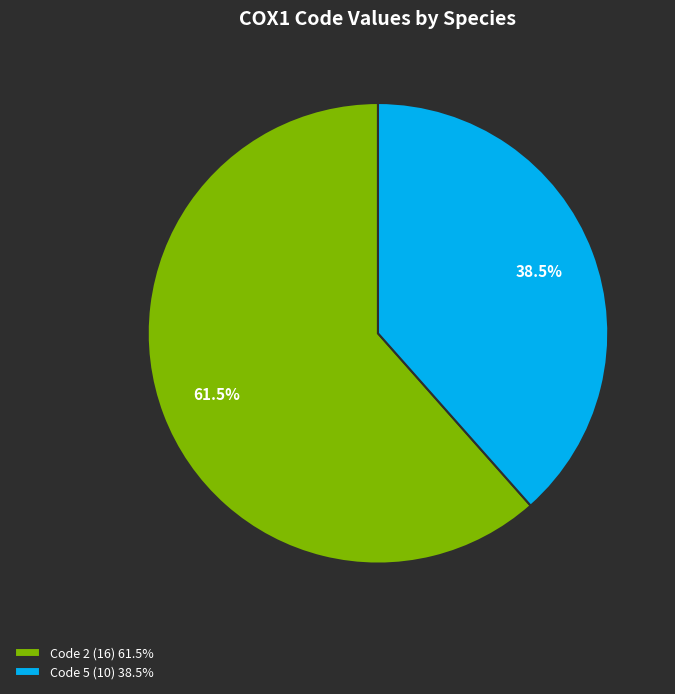

Which has a higher value, Code 2 (16) 61.5% or Code 5 (10) 38.5%?

Code 2 (16) 61.5%